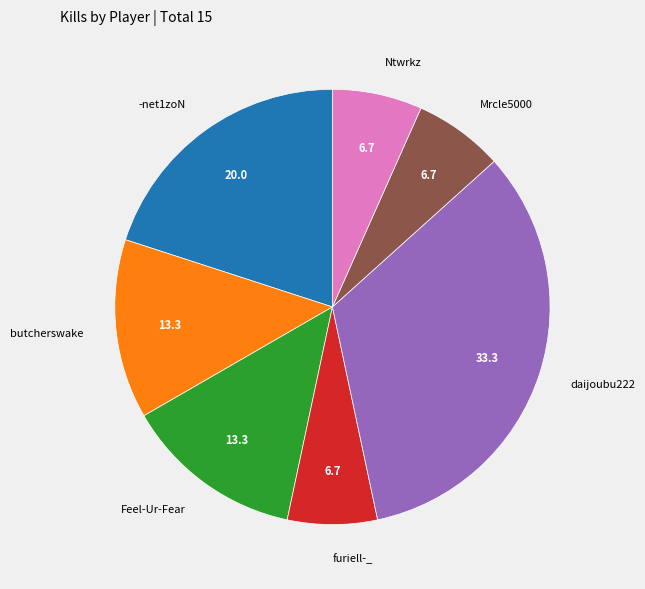

True or false: Ntwrkz accounts for 7% of the total.

True